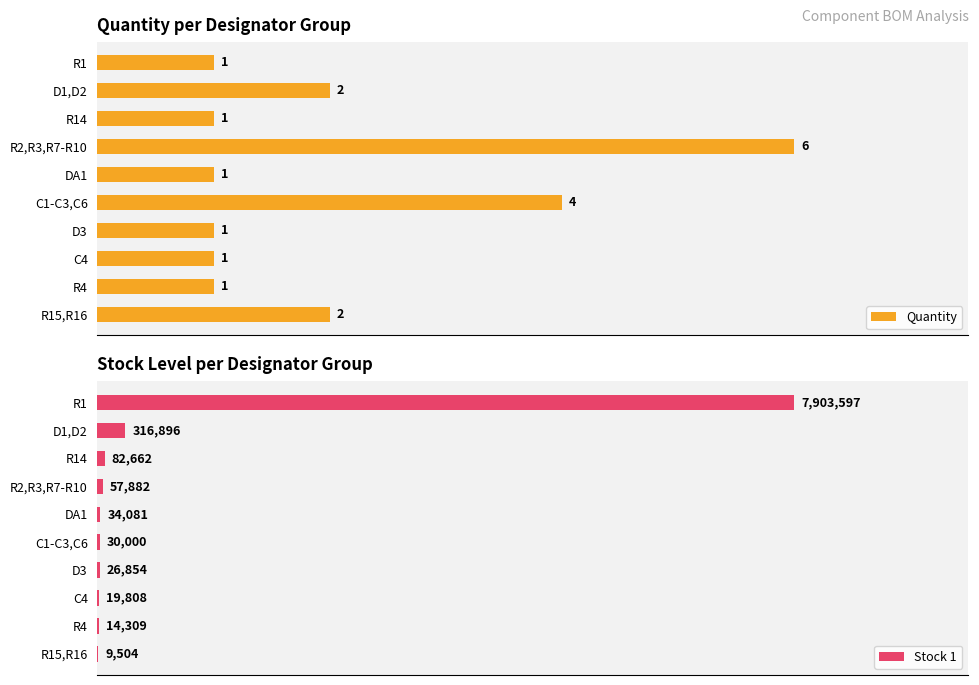

What is the maximum value for Quantity?

6